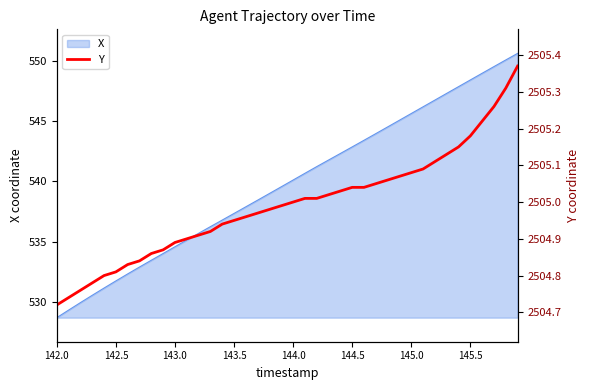

The value of X at 145.0 is 545.6. True or false?

True